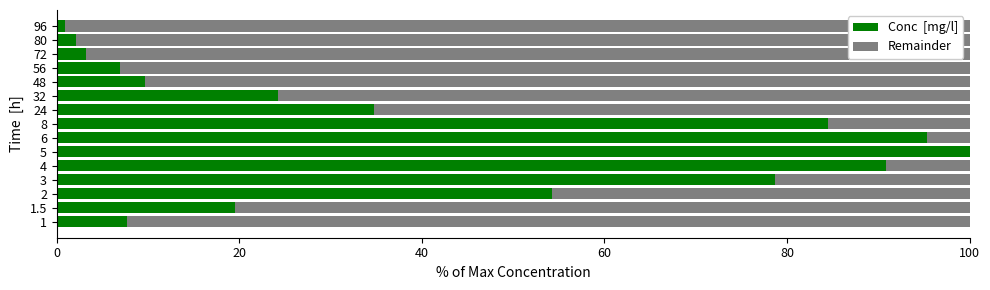

What is the total value across all series at 48?

100.0